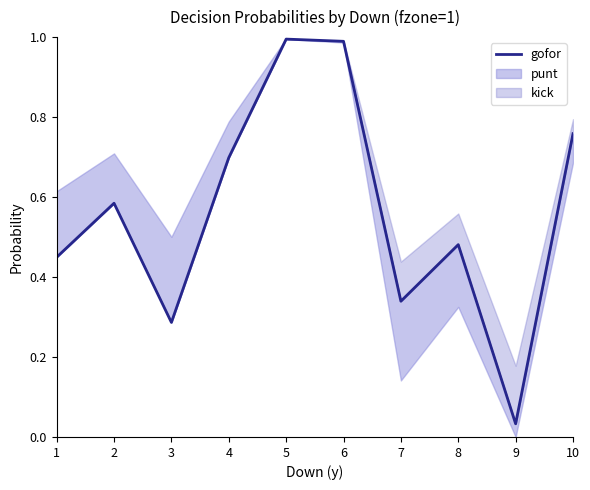

Does the chart display data point markers on the line(s)?

No